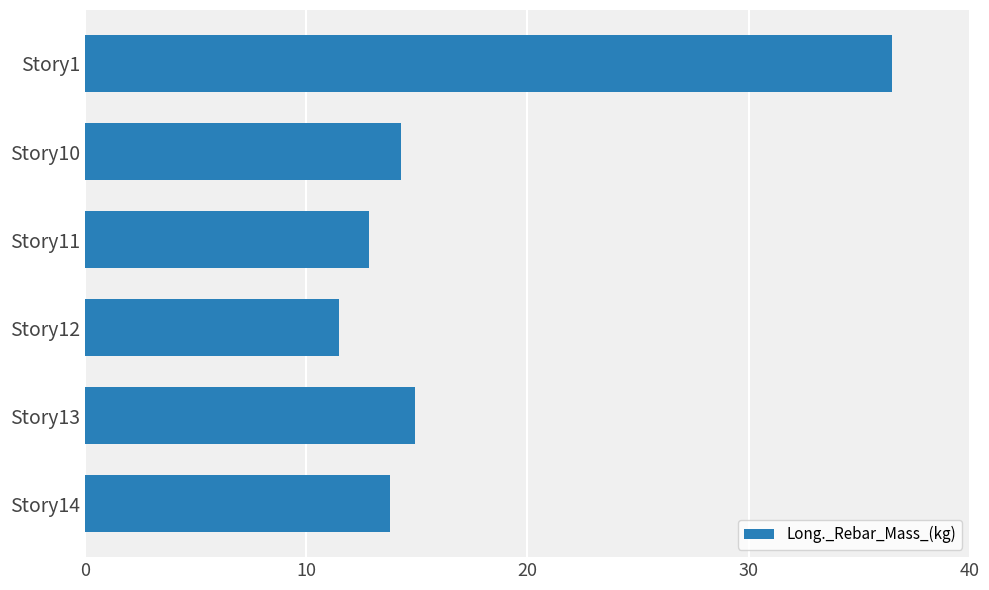

What is the value of the 5th bar from the top?

14.9